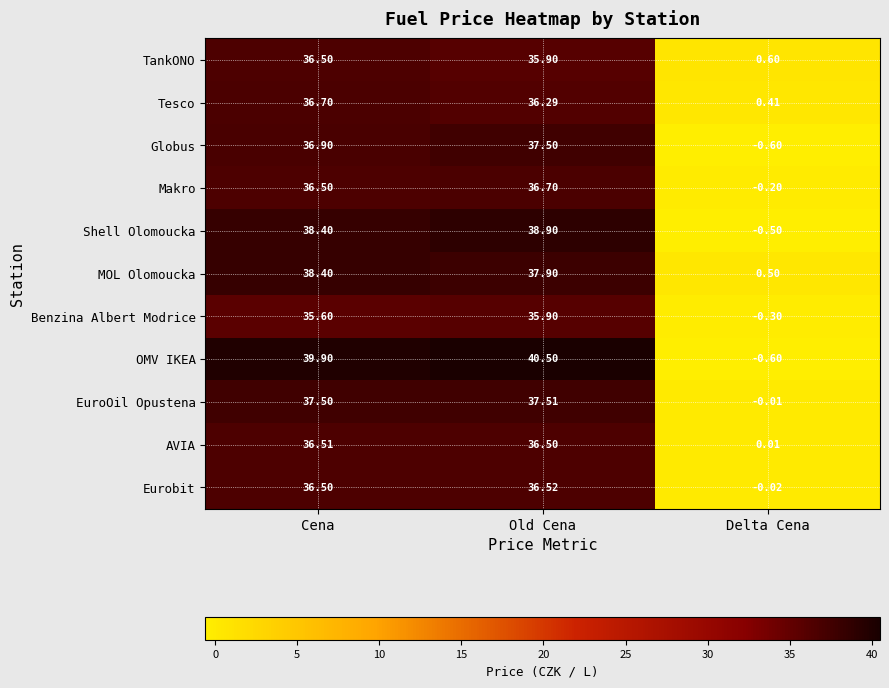

Count the number of categories in the chart.

3